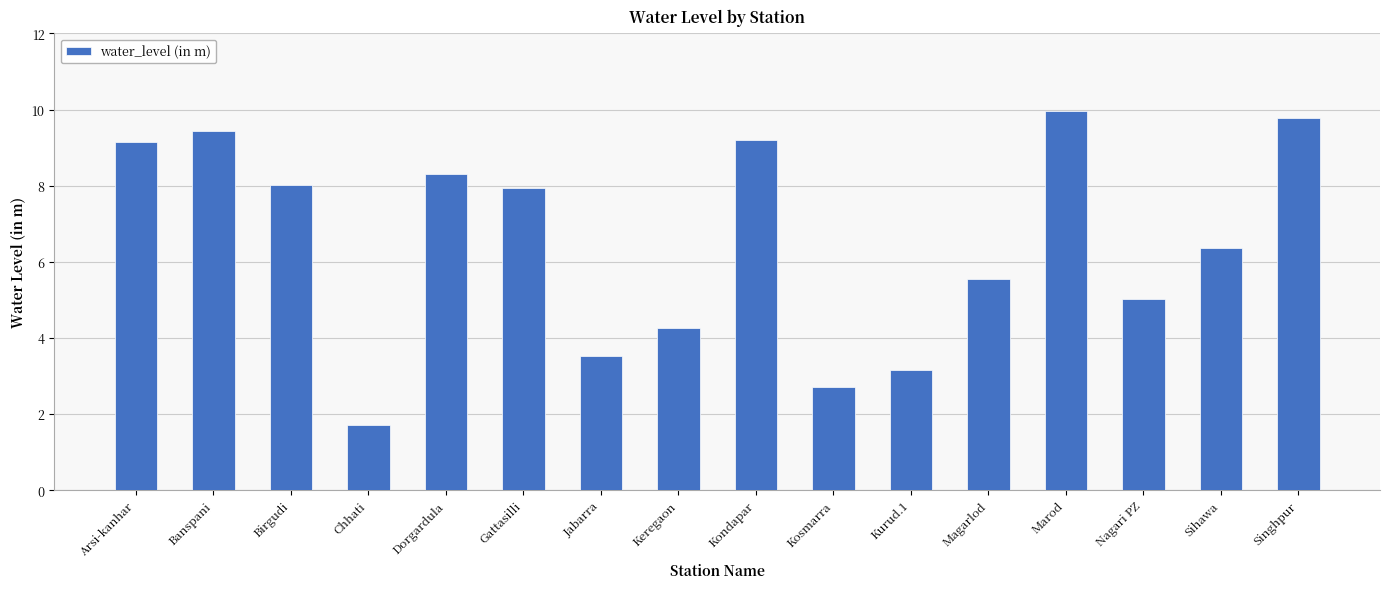

Where is the data nearest to the value 5?

Nagari PZ